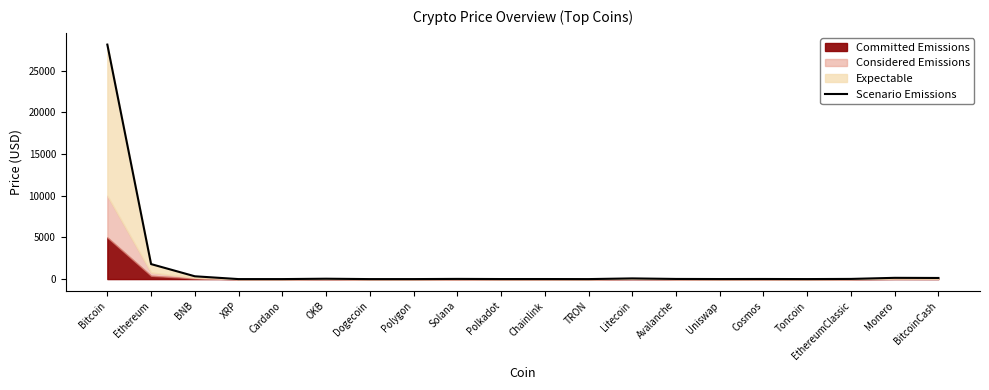

At which category does the data reach its first local valley?

Cardano